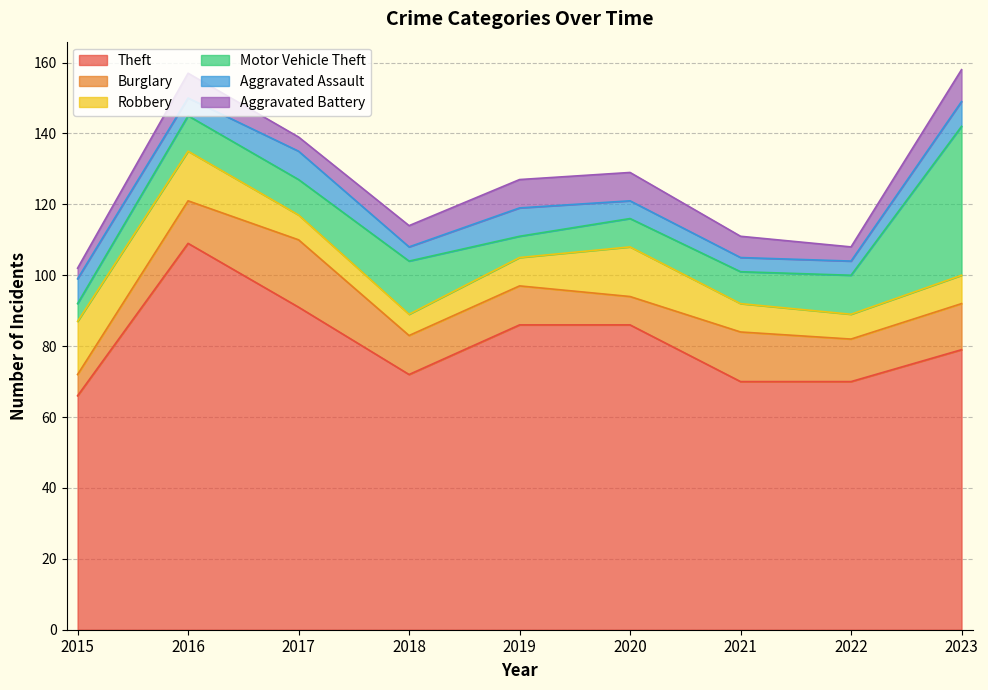

At which category does Motor Vehicle Theft reach its first local valley?

2019